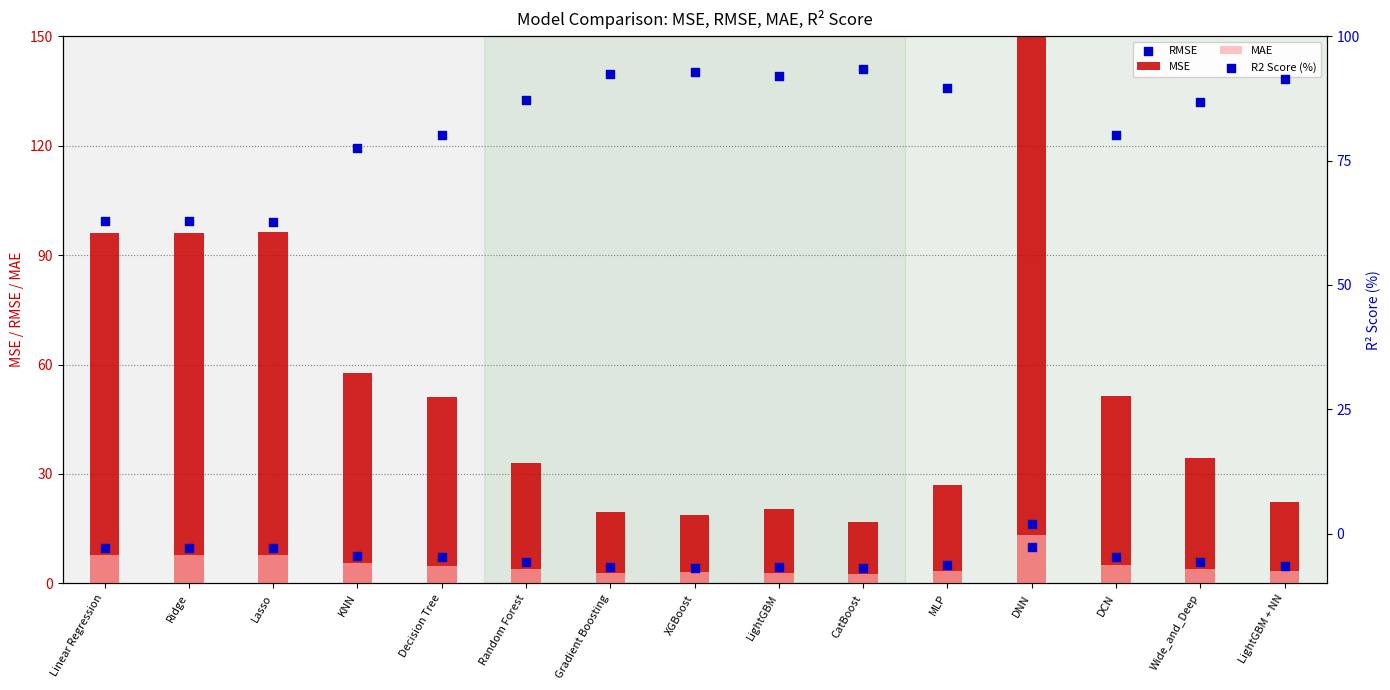

Which series reaches the minimum Y coordinate?

R2 Score (%)